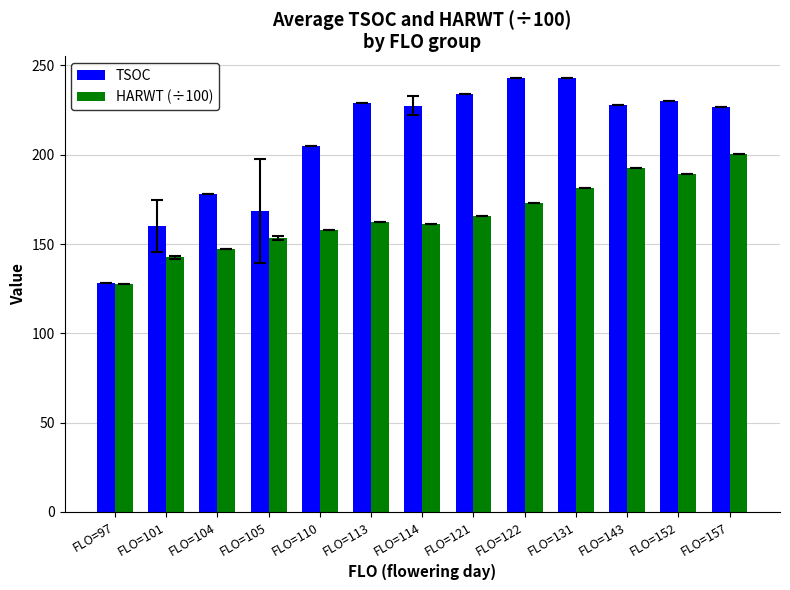

What is the sum of the HARWT (÷100) values at FLO=143 and FLO=157?

393.0